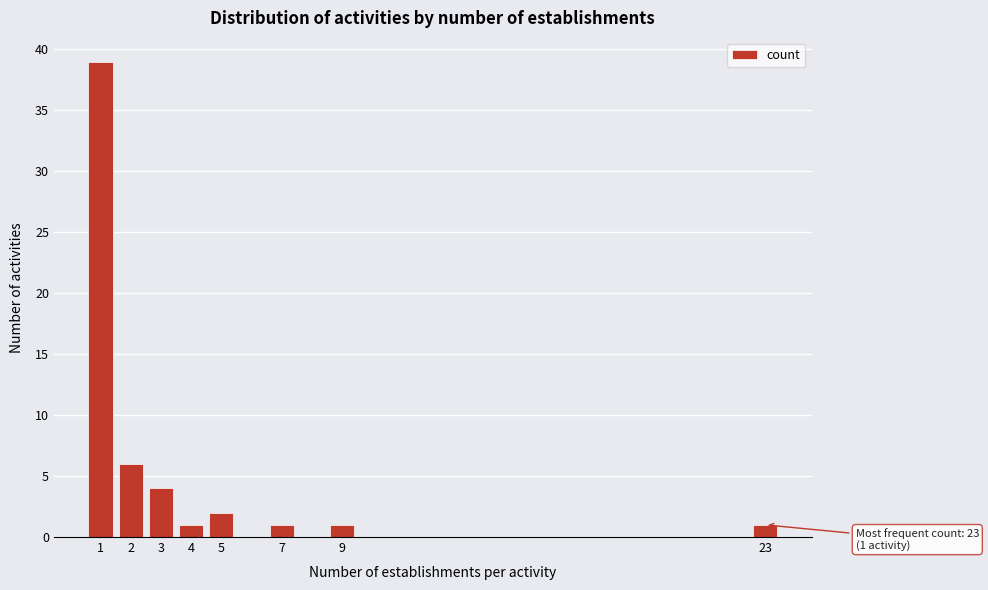

Reading right to left, what are all the values shown in this chart?

1	1	1	2	1	4	6	39